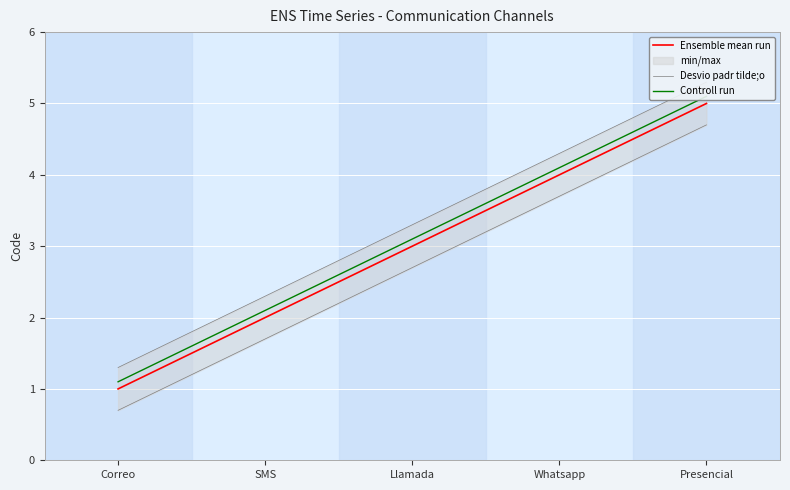

True or false: Ensemble mean run and Controll run intersect in this chart.

False